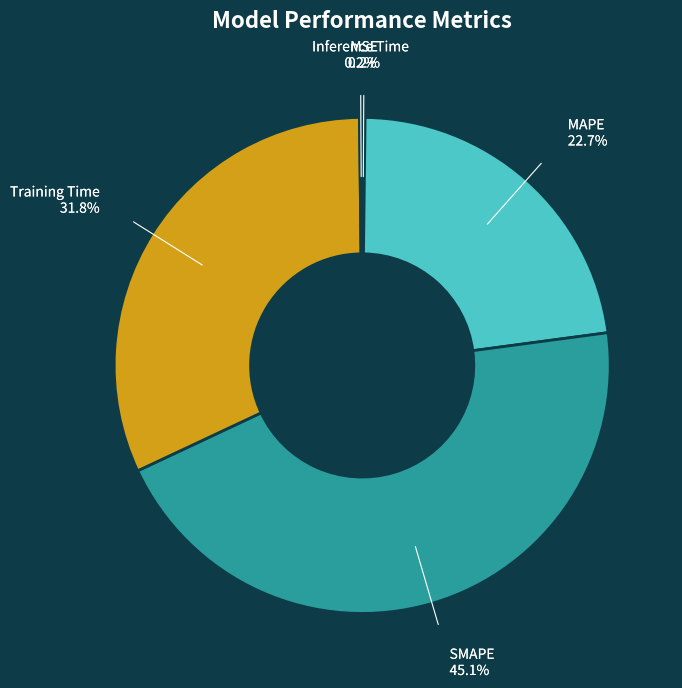

Rank the categories by value from highest to lowest.

SMAPE, Training Time, MAPE, MSE, Inference Time